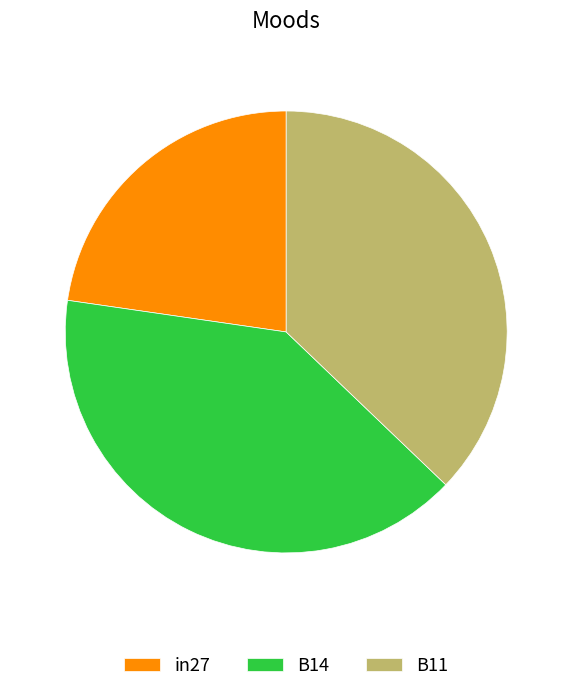

Is it true that B11 is 49% of the pie?

False